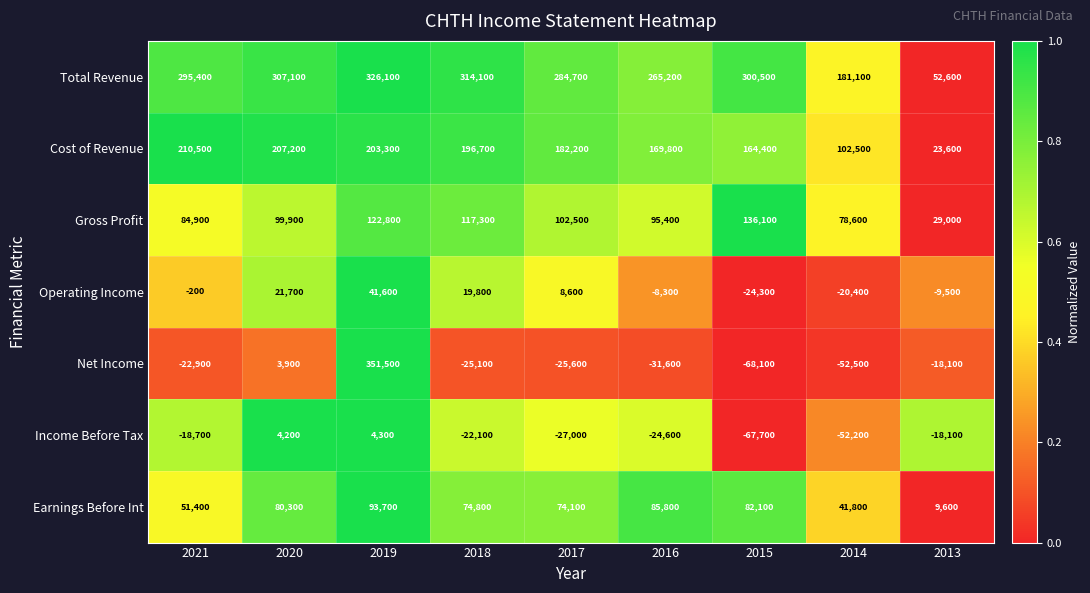

How many series are shown in this chart?

7